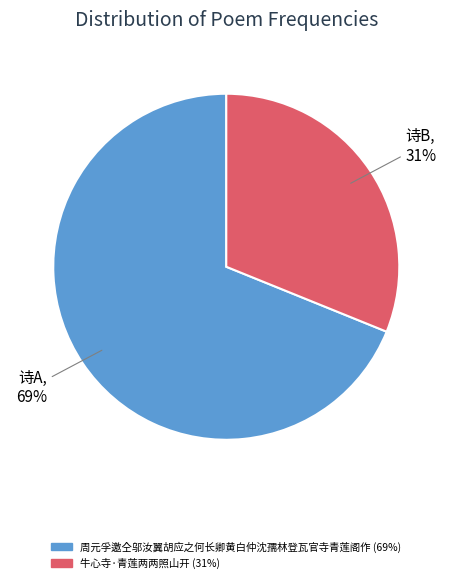

To the nearest percent, what is the combined percentage of 周元孚邀仝邬汝翼胡应之何长卿黄白仲沈孺林登瓦官寺青莲阁作 and 牛心寺·青莲两两照山开?

100%